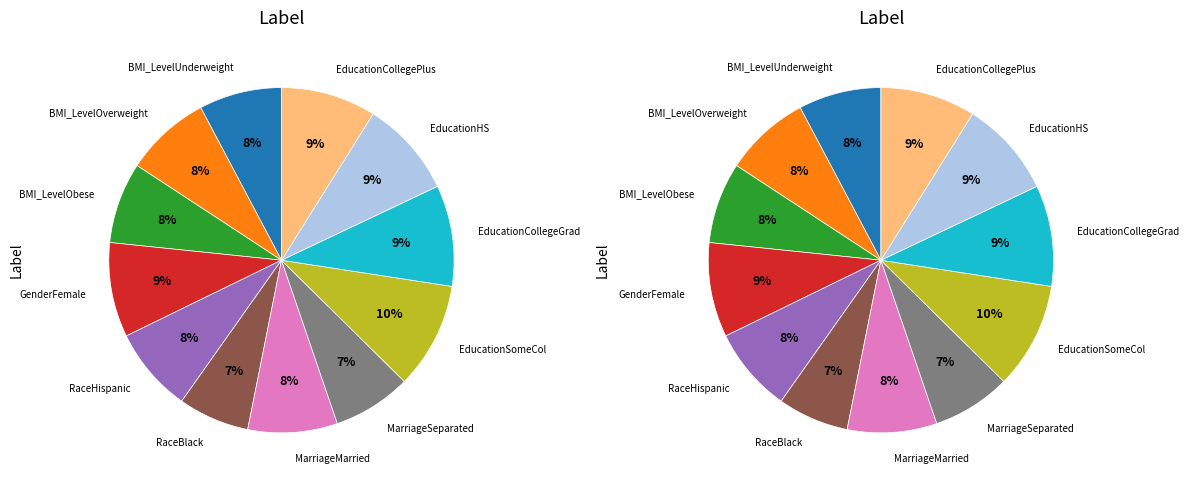

Is there any slice that represents more than half of the pie?

No